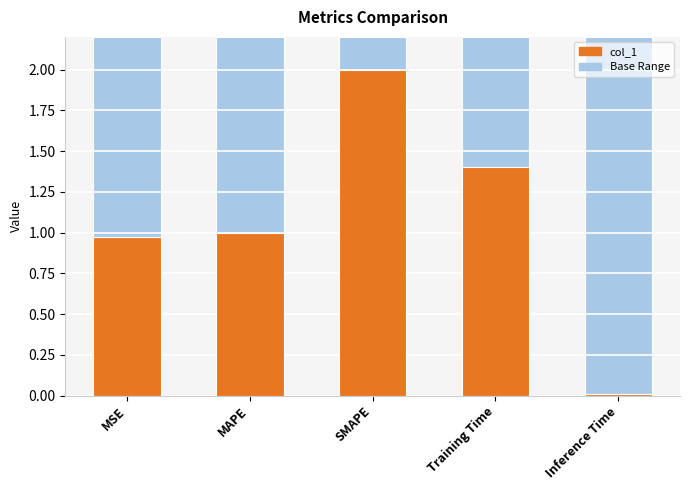

What is the ratio of the value at SMAPE to the value at Training Time?

1.4